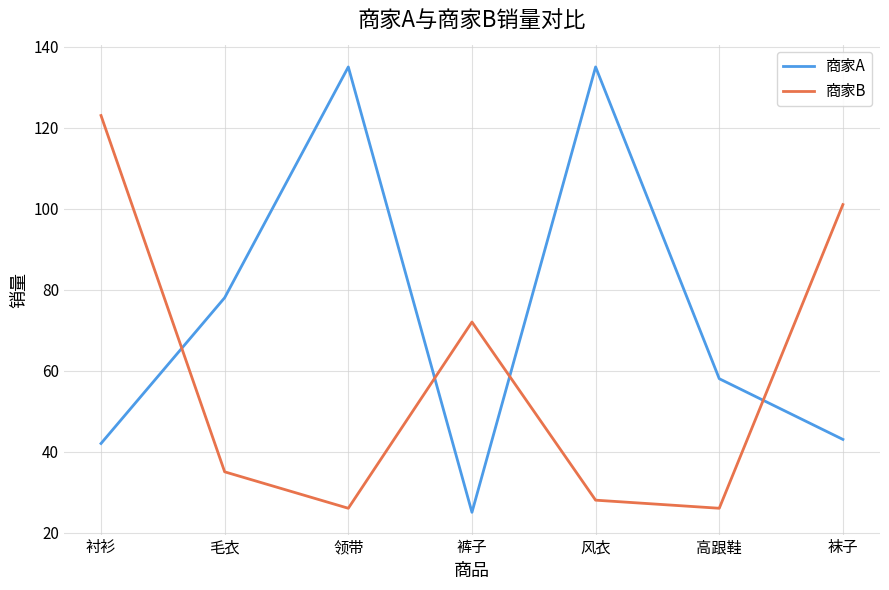

What is the difference between the maximum and minimum values in the 商家A series?

110